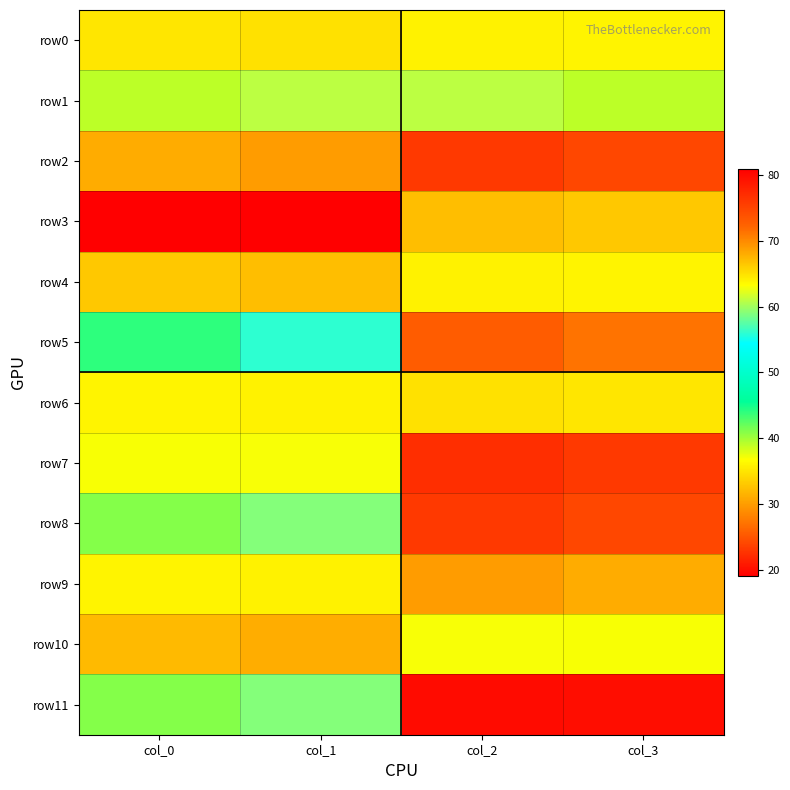

What is the total value across all series at col_0?

424